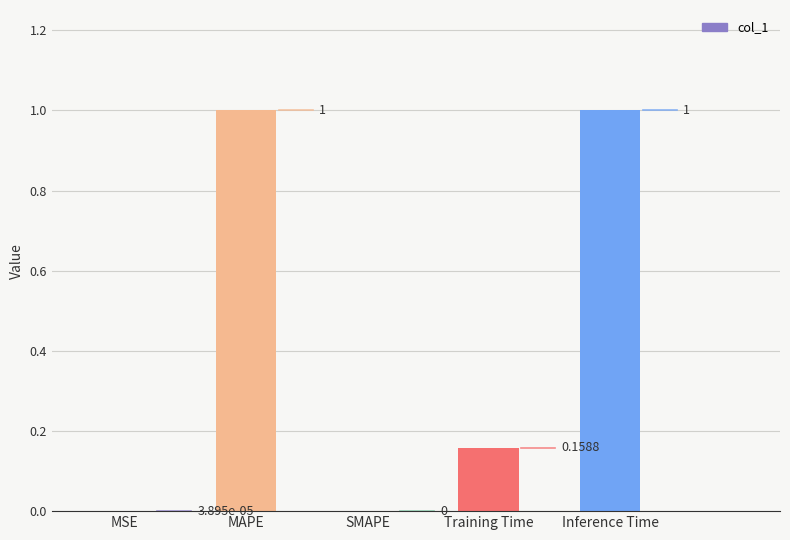

What is the sum of the values at MAPE and SMAPE?

1.0